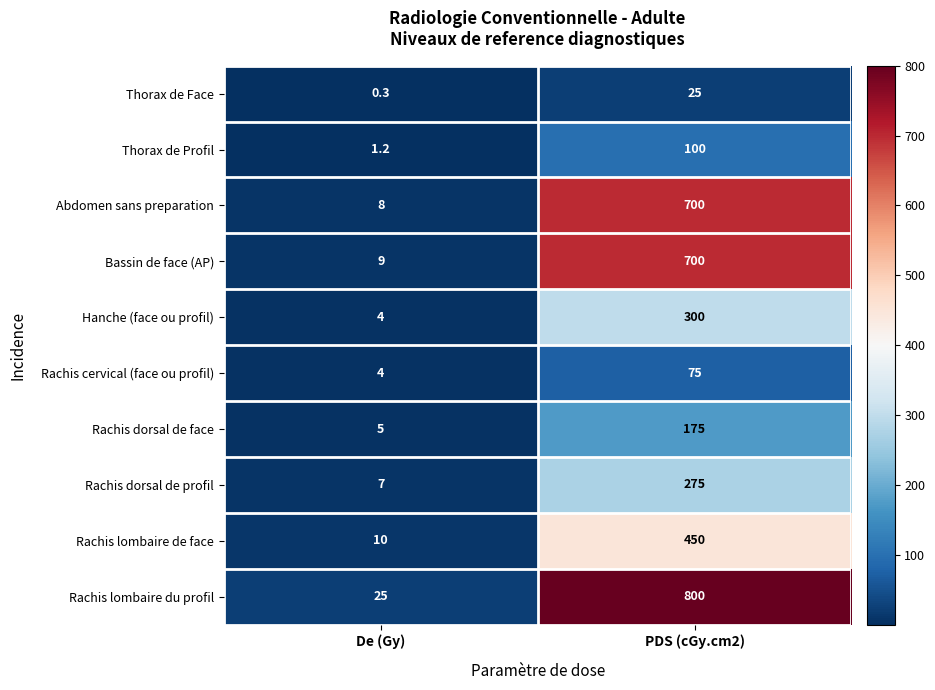

Reading left to right, transcribe all the data shown in this chart.

Thorax de Face: De (Gy)=0.3	PDS (cGy.cm2)=25.0
Thorax de Profil: De (Gy)=1.2	PDS (cGy.cm2)=100.0
Abdomen sans preparation: De (Gy)=8.0	PDS (cGy.cm2)=700.0
Bassin de face (AP): De (Gy)=9.0	PDS (cGy.cm2)=700.0
Hanche (face ou profil): De (Gy)=4.0	PDS (cGy.cm2)=300.0
Rachis cervical (face ou profil): De (Gy)=4.0	PDS (cGy.cm2)=75.0
Rachis dorsal de face: De (Gy)=5.0	PDS (cGy.cm2)=175.0
Rachis dorsal de profil: De (Gy)=7.0	PDS (cGy.cm2)=275.0
Rachis lombaire de face: De (Gy)=10.0	PDS (cGy.cm2)=450.0
Rachis lombaire du profil: De (Gy)=25.0	PDS (cGy.cm2)=800.0